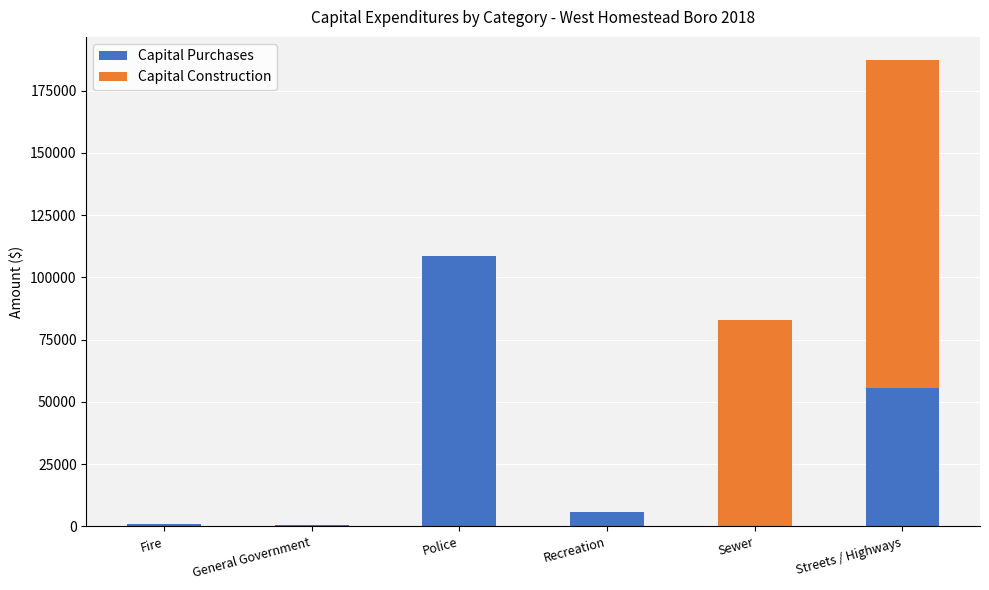

The value of Capital Purchases at Streets / Highways is 20283. True or false?

False